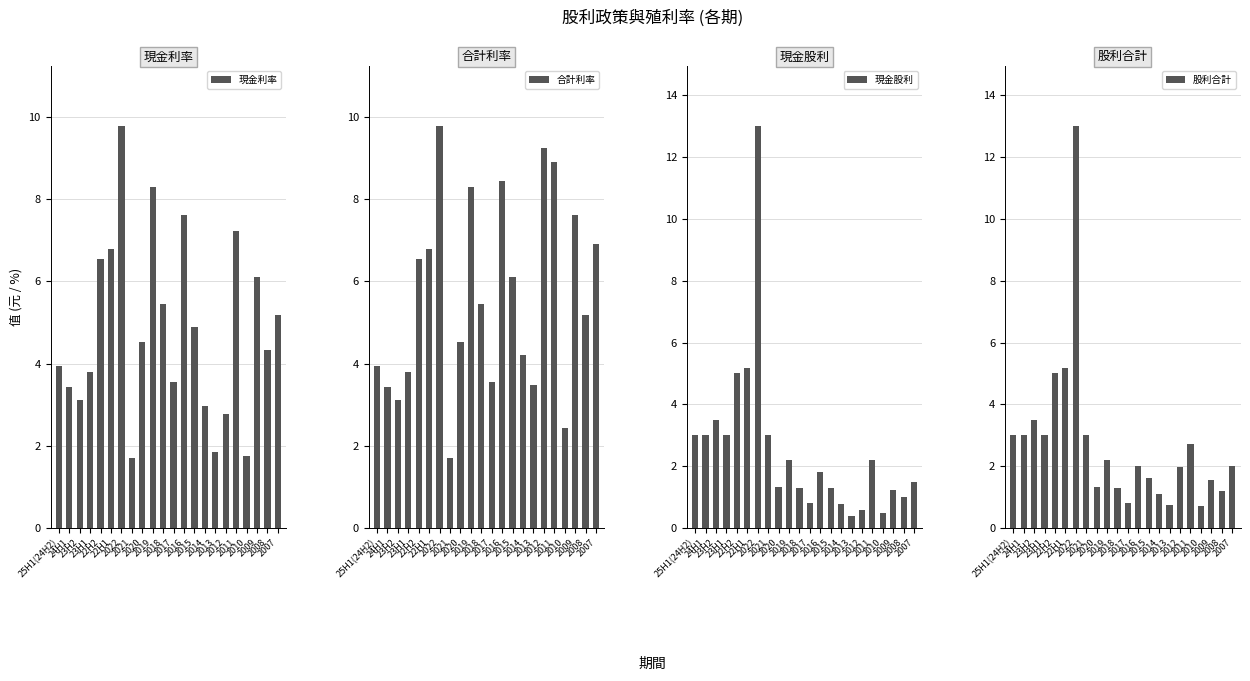

Which series changed the most between 2016 and 2012?

現金利率